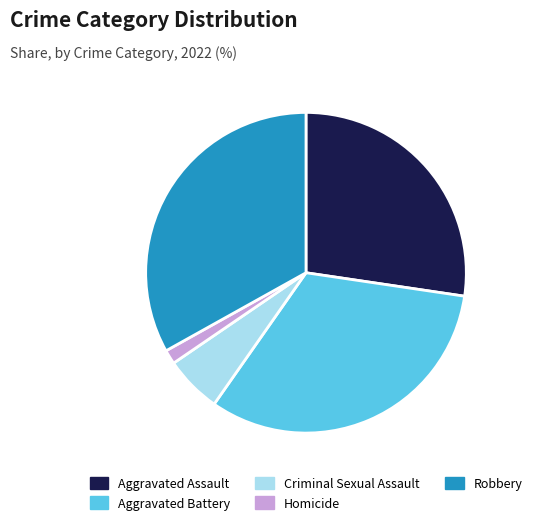

Which has a higher value, Robbery or Criminal Sexual Assault?

Robbery